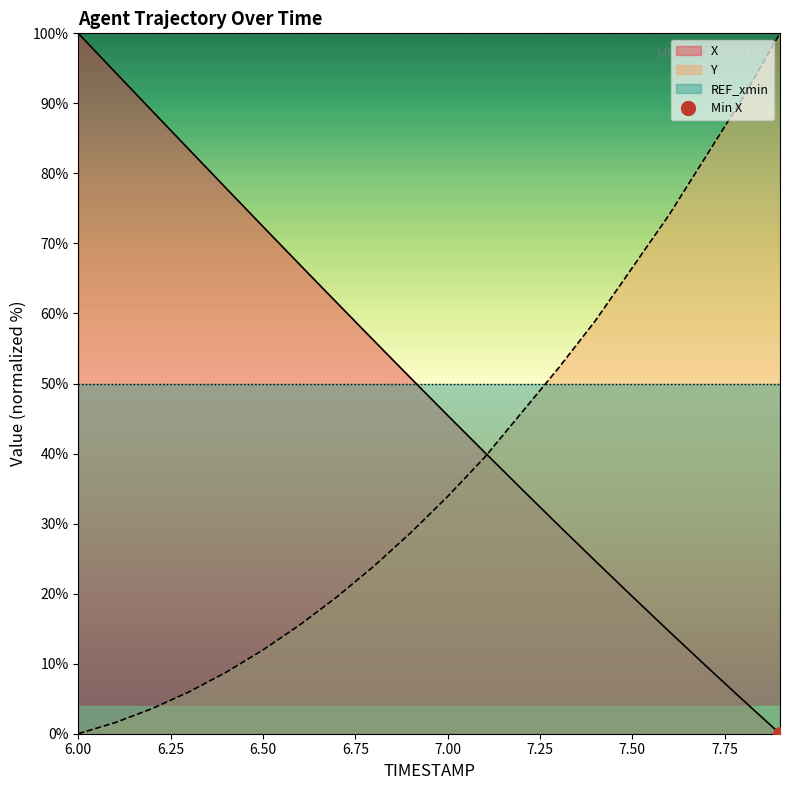

Reading left to right, what are all the values shown in this chart?

X: 6.0=100.0	6.1=94.4	6.2=88.9	6.3=83.4	6.4=77.9	6.5=72.4	6.6=67.0	6.7=61.5	6.8=56.1	6.9=50.8	7.0=45.5	7.1=40.2	7.2=35.0	7.3=29.8	7.4=24.7	7.5=19.6	7.6=14.6	7.7=9.7	7.8=4.8	7.9=0.0
Y: 6.0=0.0	6.1=1.6	6.2=3.6	6.3=6.0	6.4=8.8	6.5=12.0	6.6=15.5	6.7=19.5	6.8=23.9	6.9=28.7	7.0=33.9	7.1=39.4	7.2=45.8	7.3=52.2	7.4=59.0	7.5=66.5	7.6=74.1	7.7=82.5	7.8=90.8	7.9=100.0